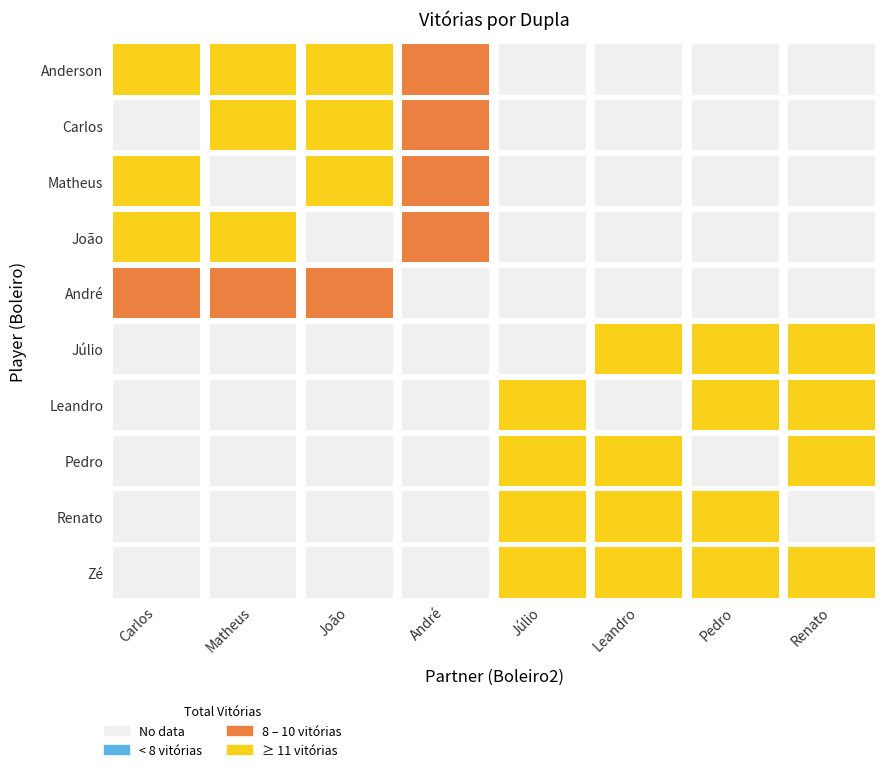

Is it true that André equals 3 at 3?

False